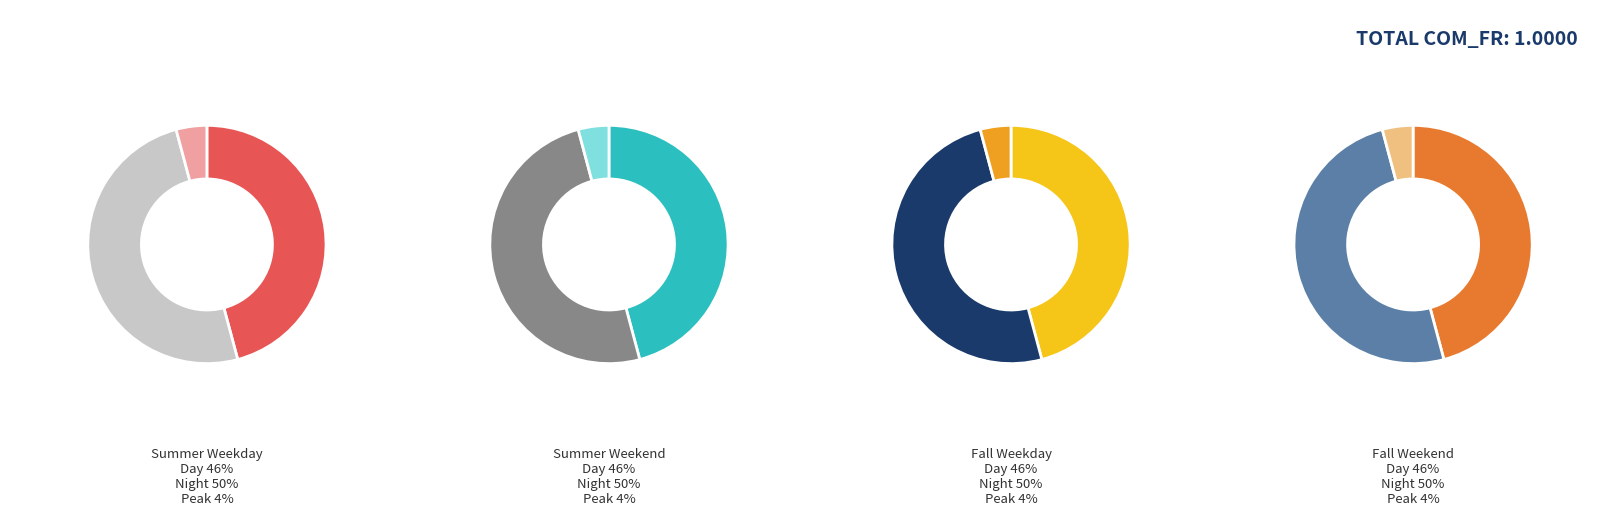

What portion of the pie excludes SUM-WK-N?

82.3%